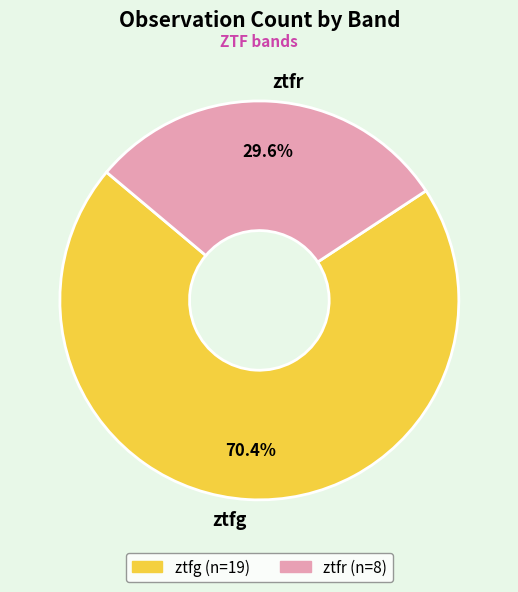

Which slice represents more than half of the pie?

ztfg